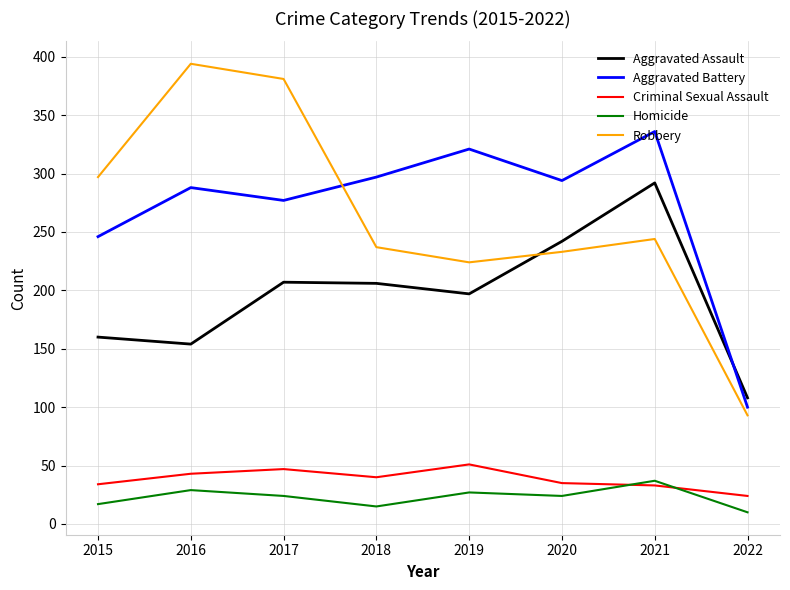

What is the lowest value of the Criminal Sexual Assault series?

24